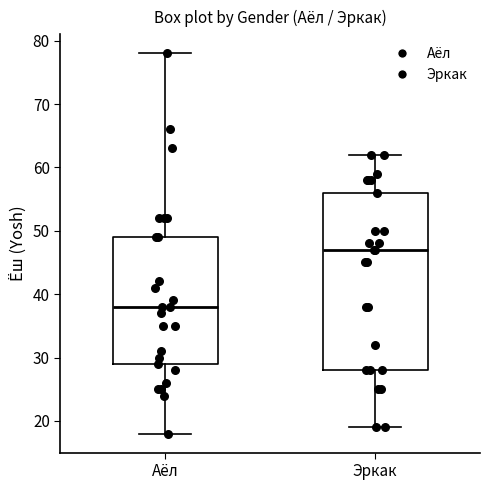

Which box is the tallest, from its lower edge to its upper edge?

Эркак